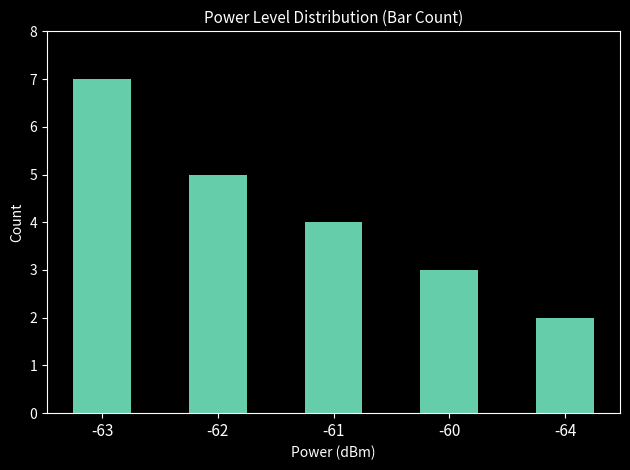

What is the label of the 2nd bar from the right?

-60